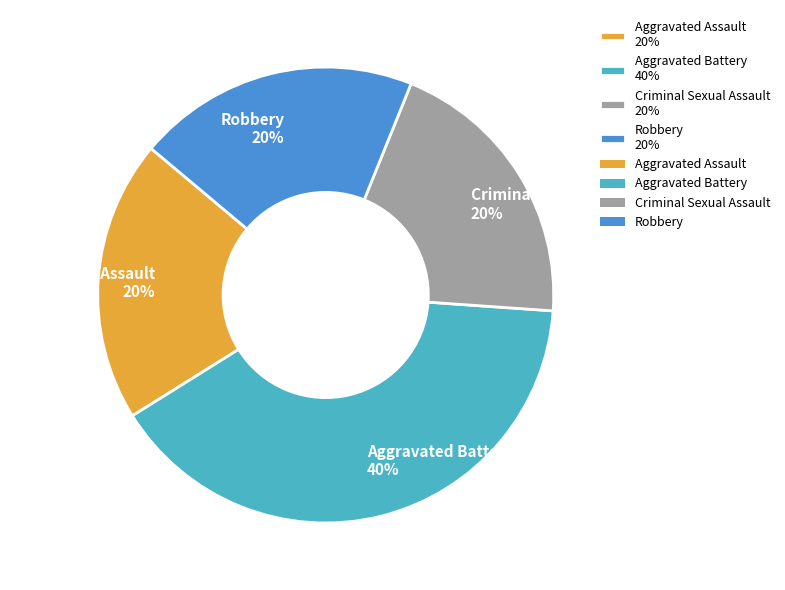

To the nearest percent, what percentage of the pie is Criminal Sexual Assault?

20%